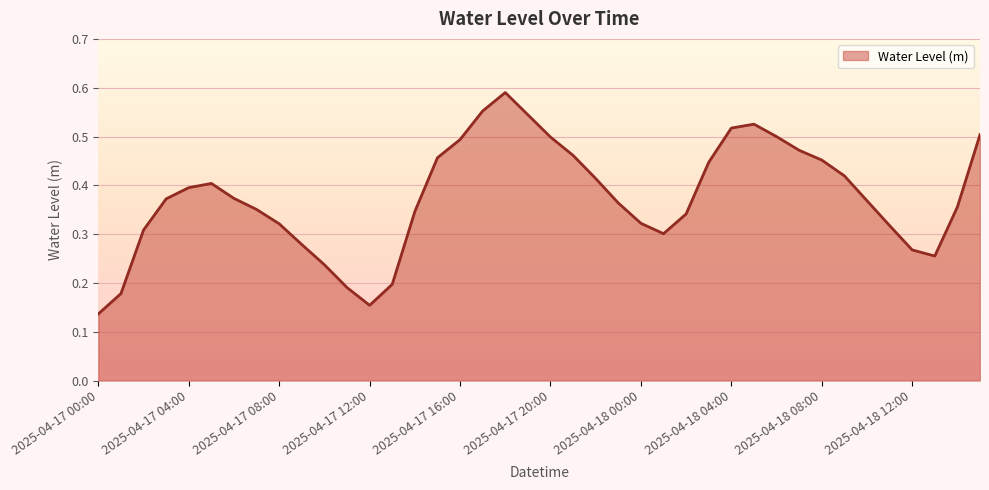

How many lines are shown in the chart?

1